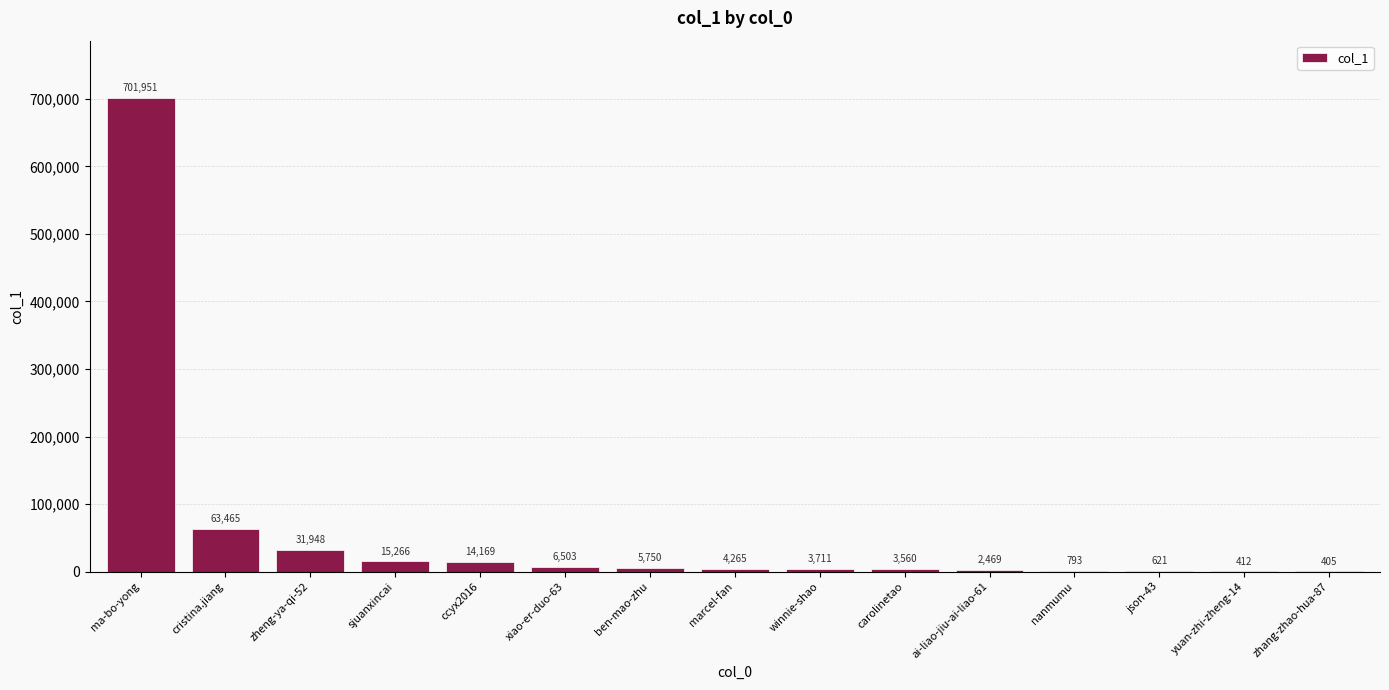

How many series are shown in this chart?

1